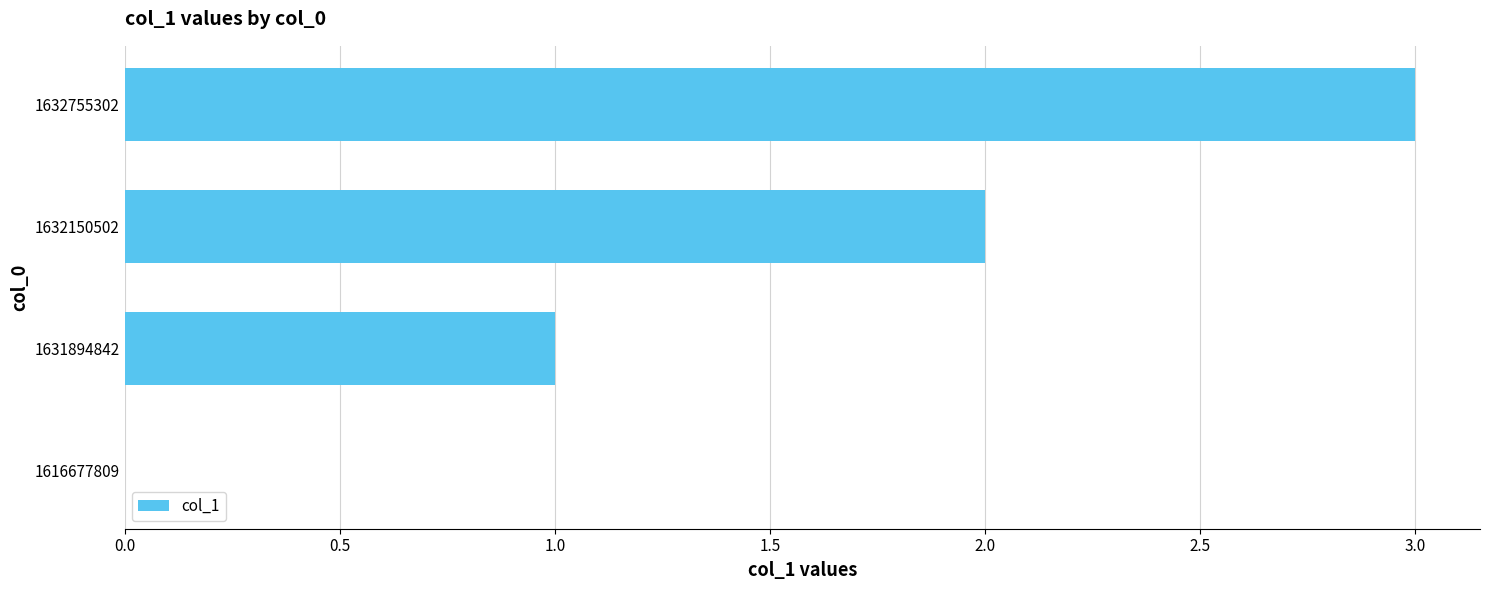

At which category does the chart reach its peak across all series?

1632755302